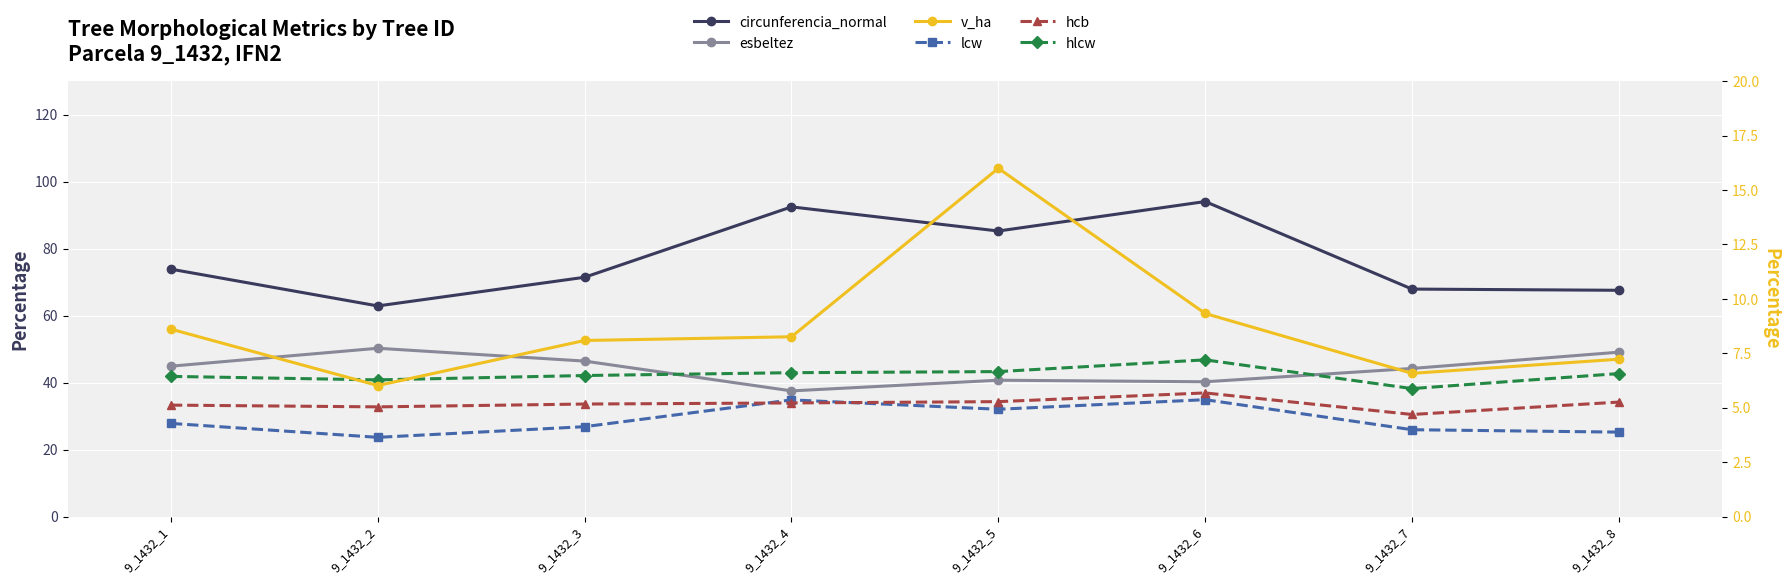

Rank the series at 9_1432_6 from highest to lowest value.

circunferencia_normal, esbeltez, v_ha, hlcw, hcb, lcw